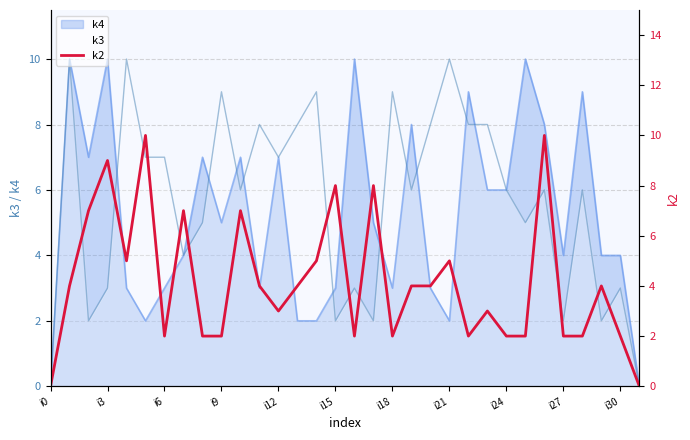

Is it true that k3 equals 10 at i21?

True